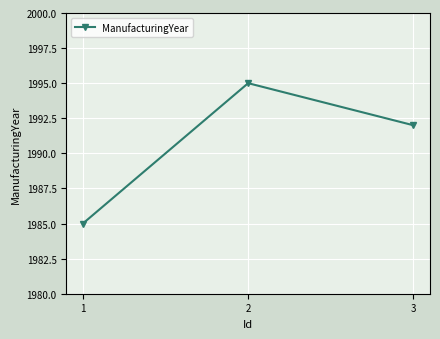

What is the change in value from 2 to 3?

-3